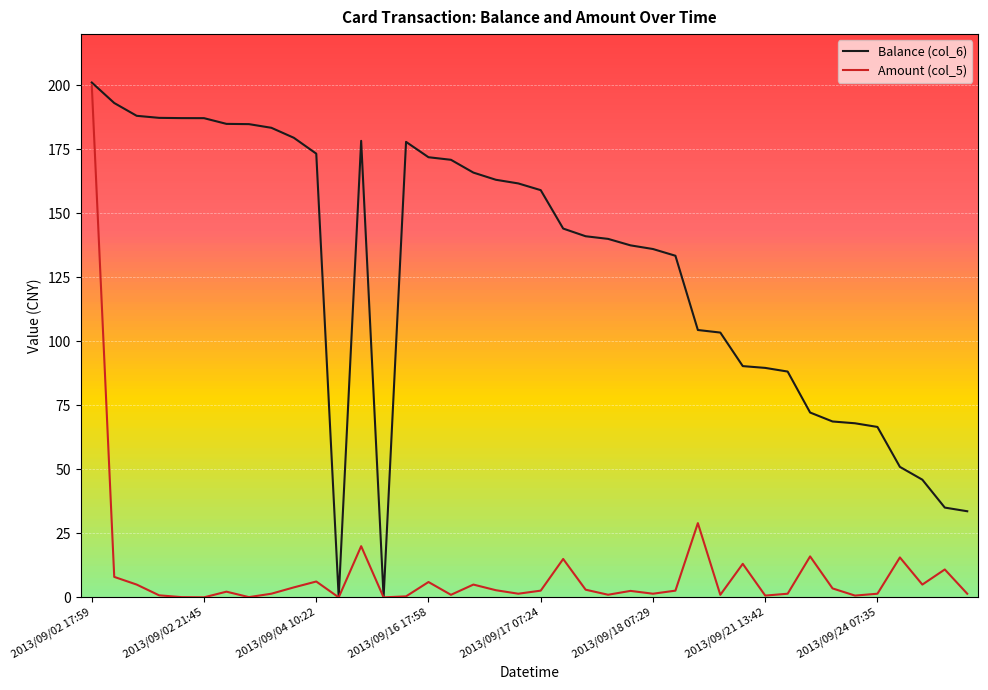

Which category has the highest value in the Balance (col_6) series?

2013/09/02 17:59